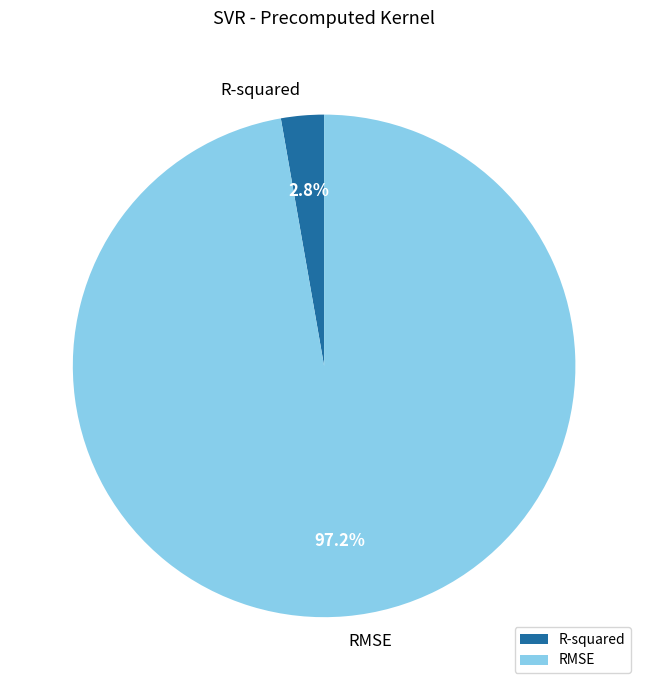

Count the number of slices in the pie.

2